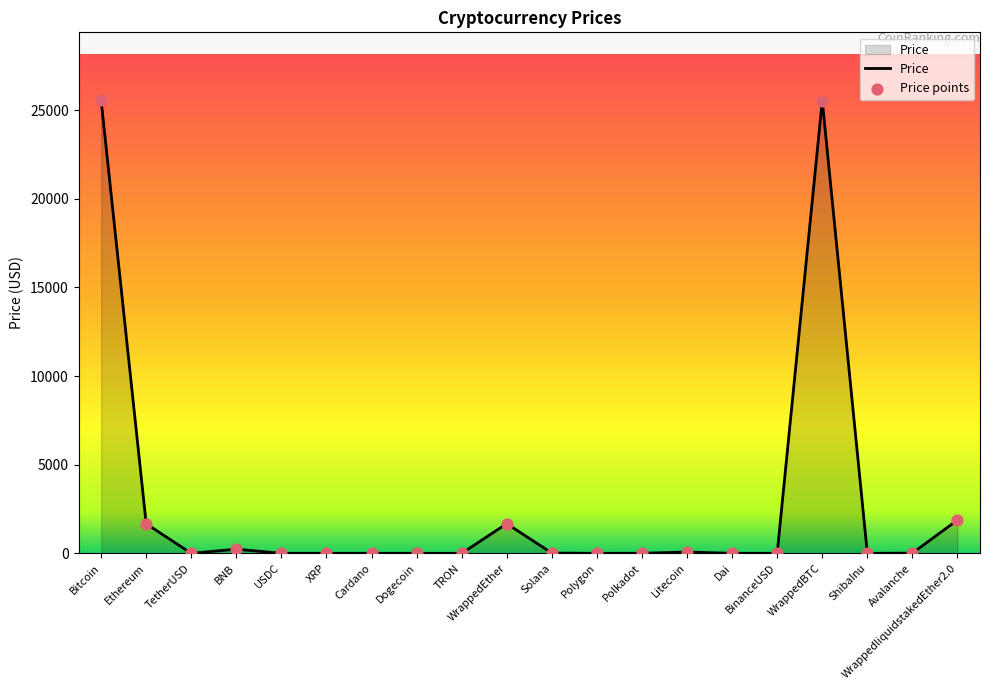

True or false: the data shows 25538.7 at WrappedBTC.

True